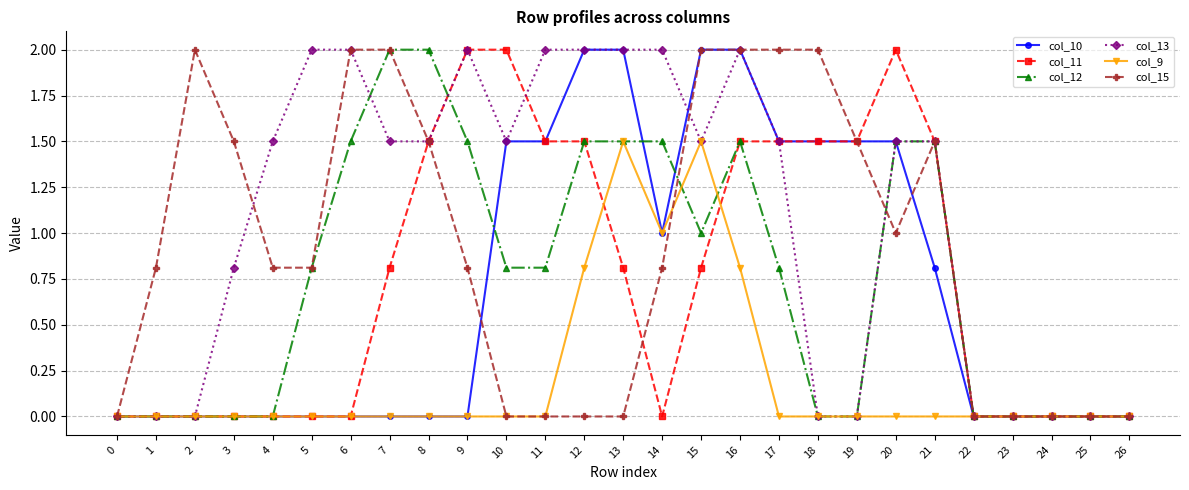

Count the number of data series in this chart.

6